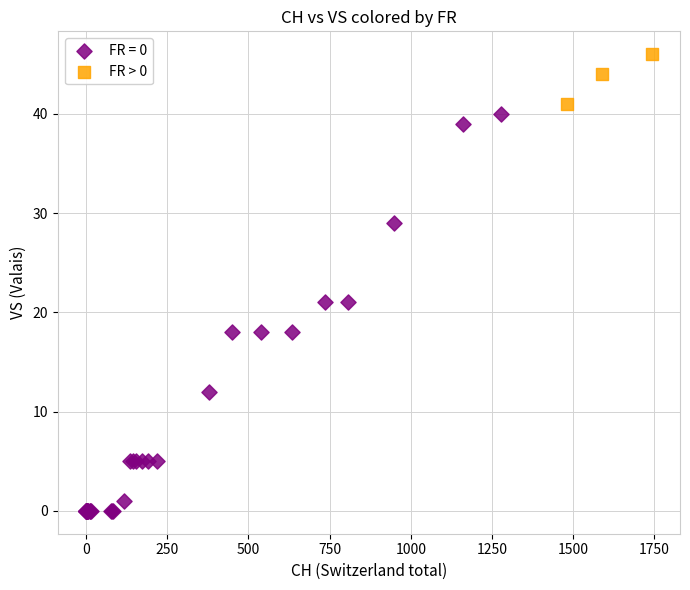

Which series contains the highest Y value?

FR > 0